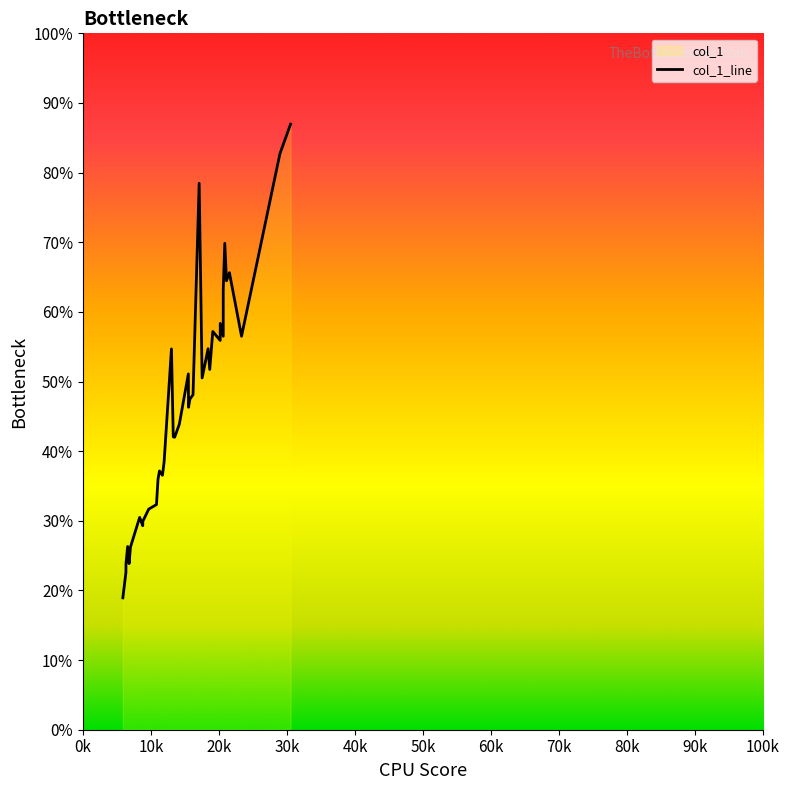

Does the chart have visible grid lines?

No